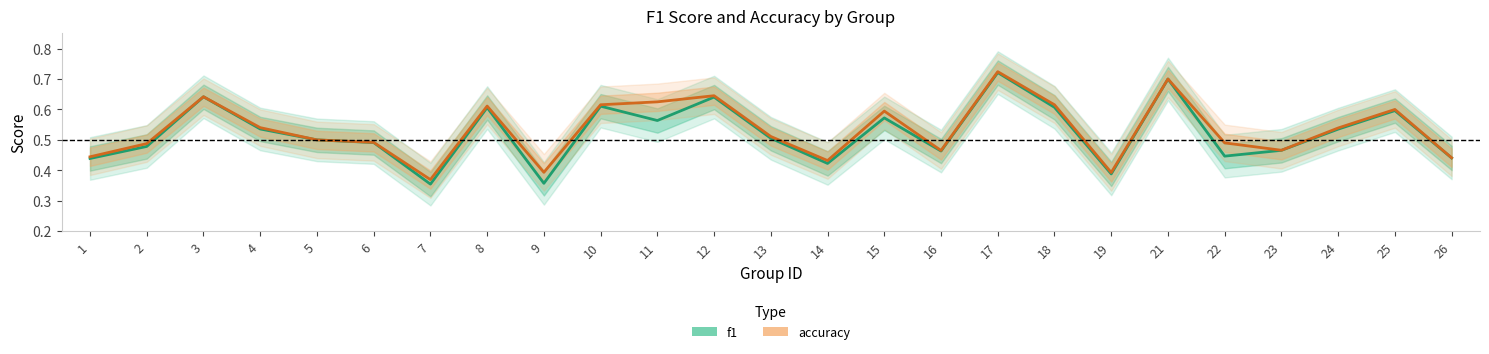

Rank the series by their average value, from lowest to highest.

f1, accuracy